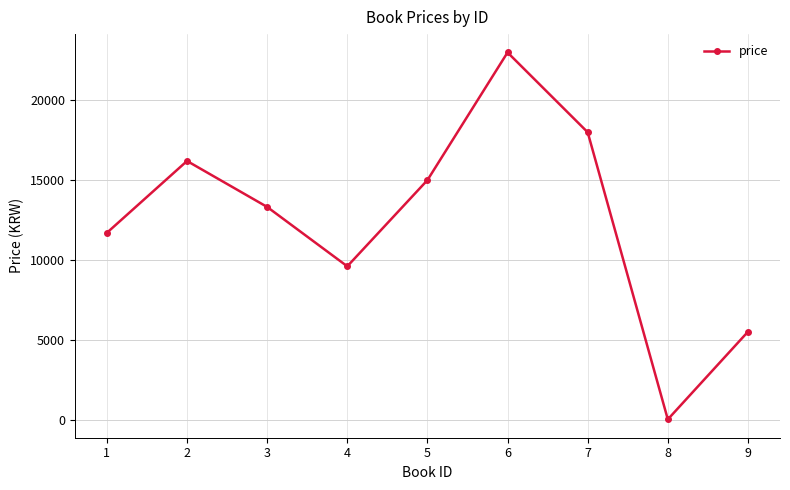

Is this an area chart (filled region under the line)?

No